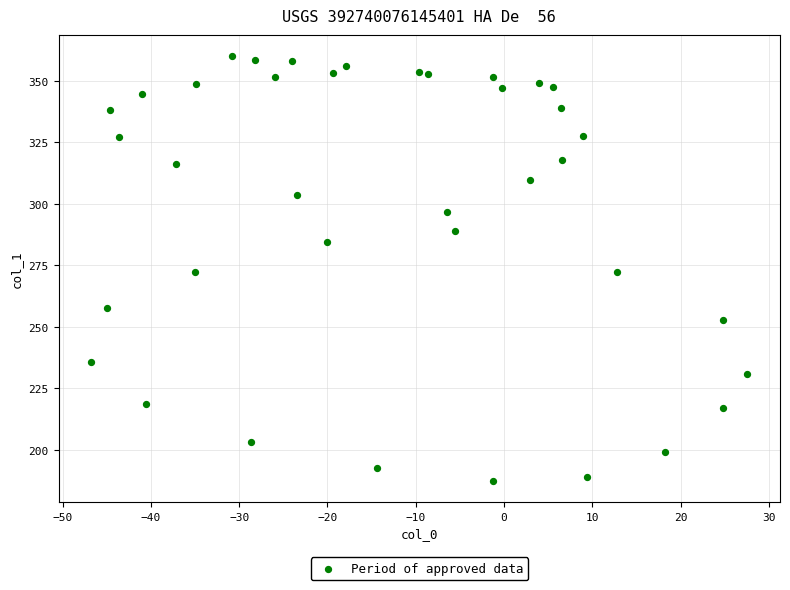

What is the range of X values (max minus min)?

74.3